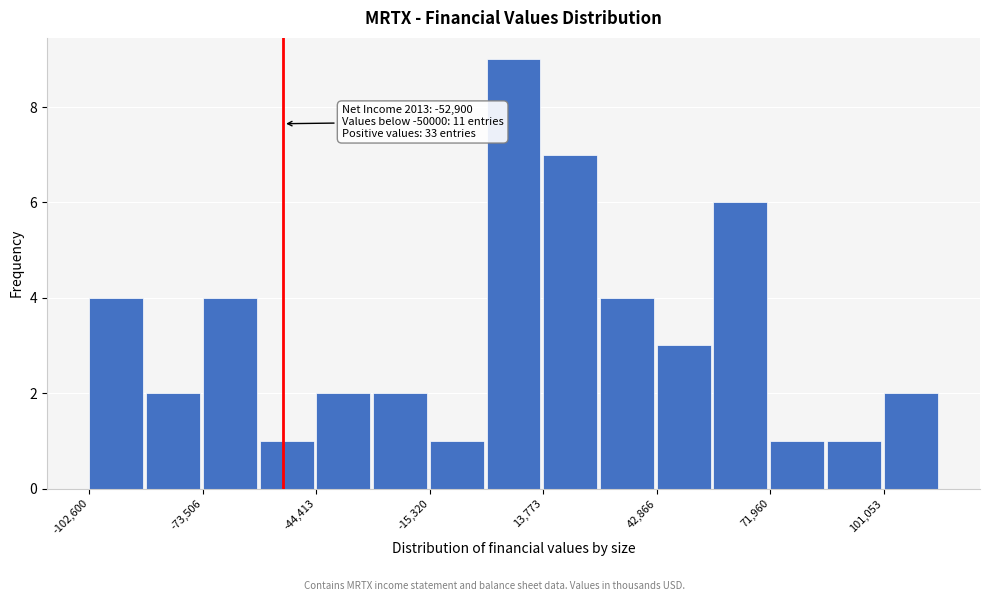

Read against the x-axis, roughly where is the centre of the tallest bar?

5000